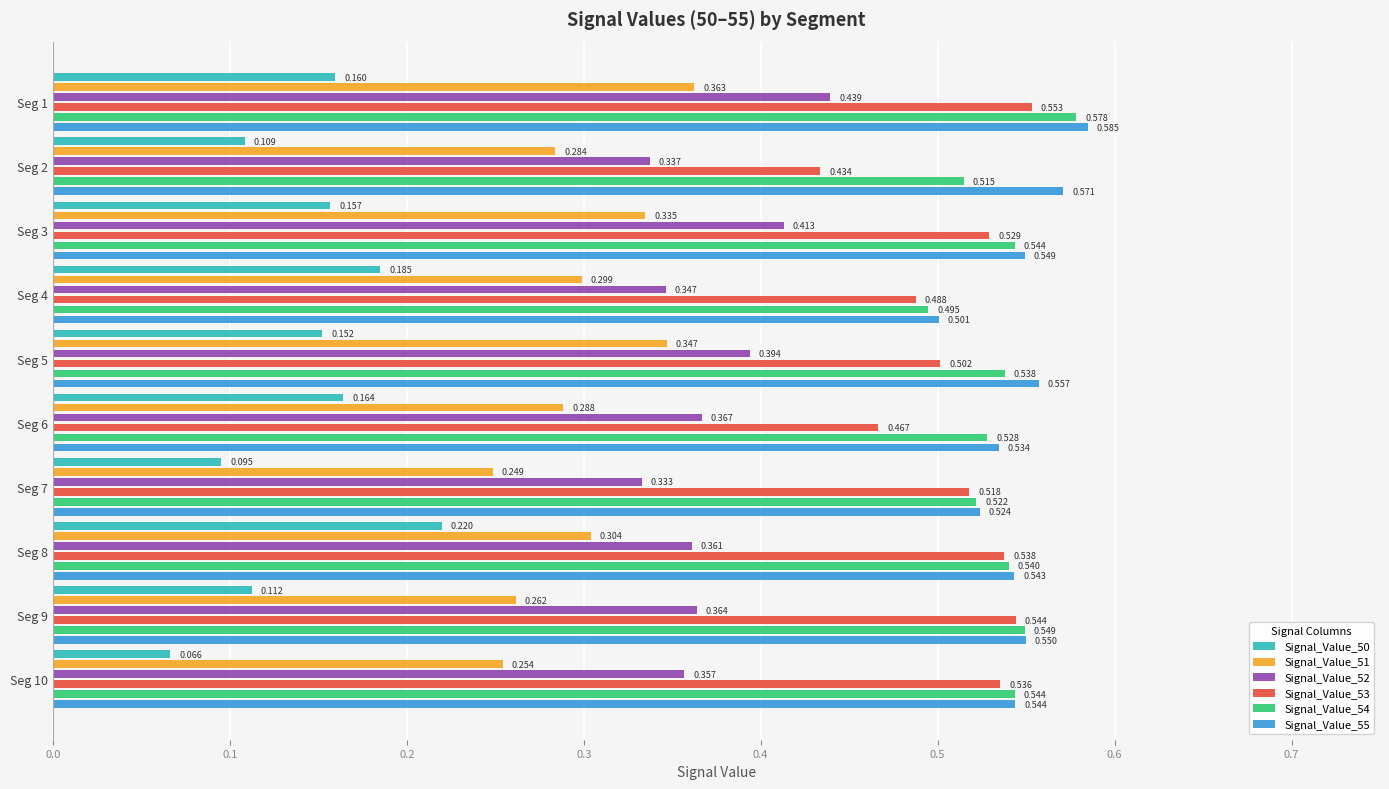

Between Seg 4 and Seg 10, which is larger?

Seg 4